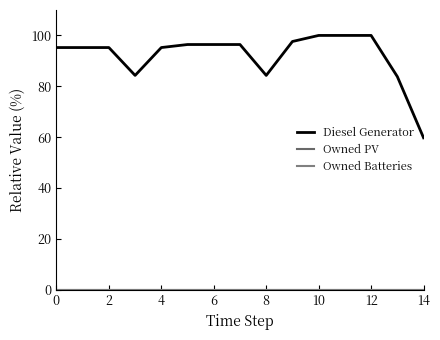

List the series in order of their peak value, lowest first.

Owned PV, Owned Batteries, Diesel Generator